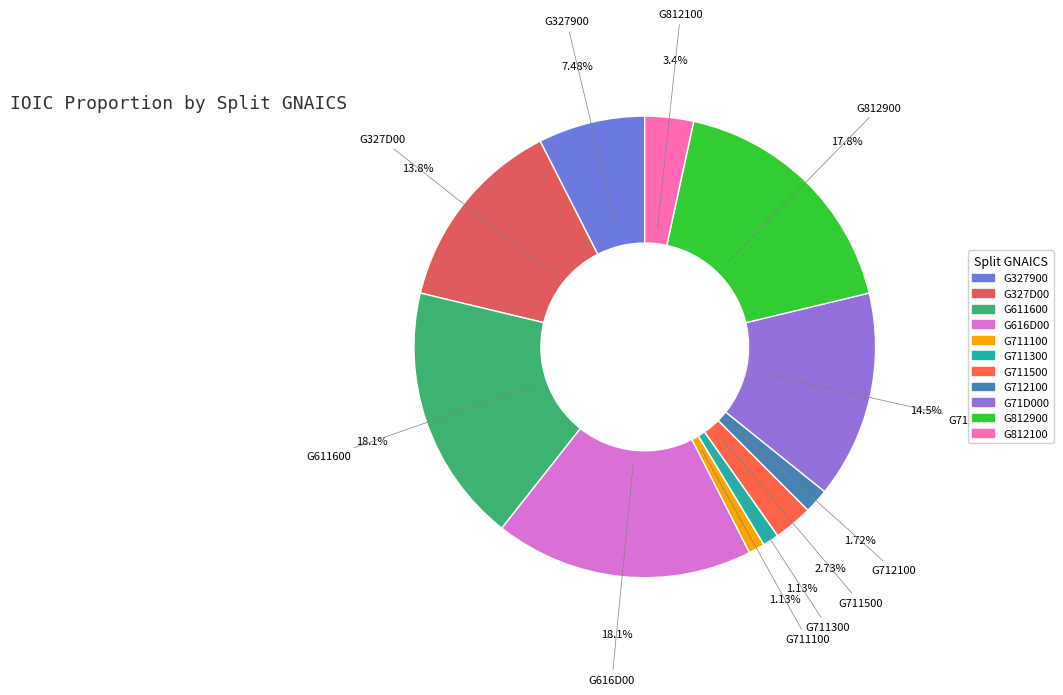

To the nearest percent, what percentage of the pie is G812900?

18%